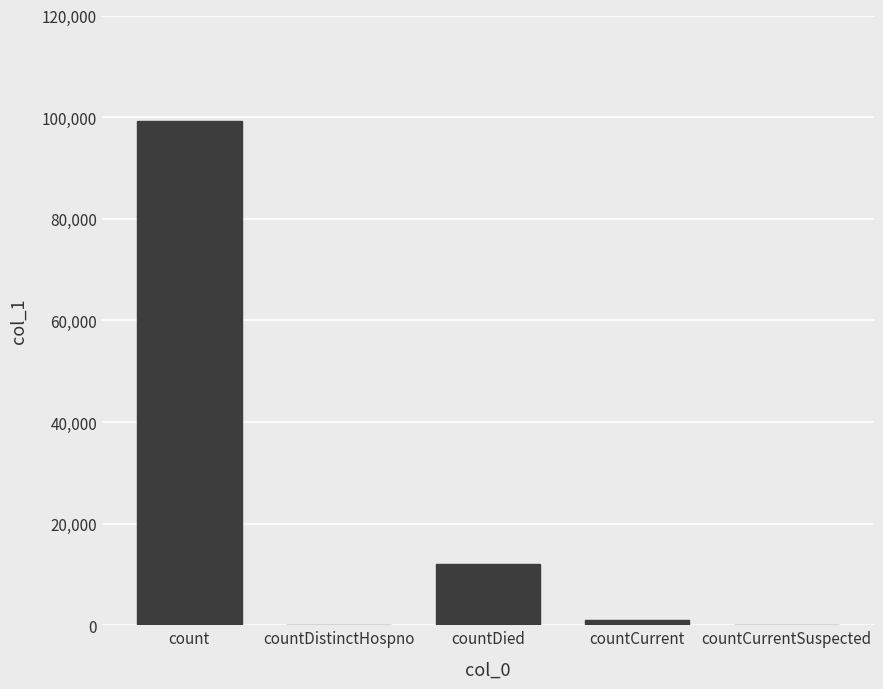

Does the chart contain stacked bars?

No